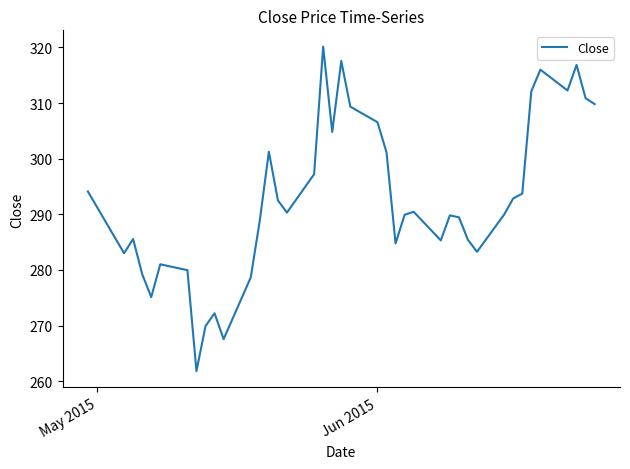

What is the minimum value shown in the chart?

261.8